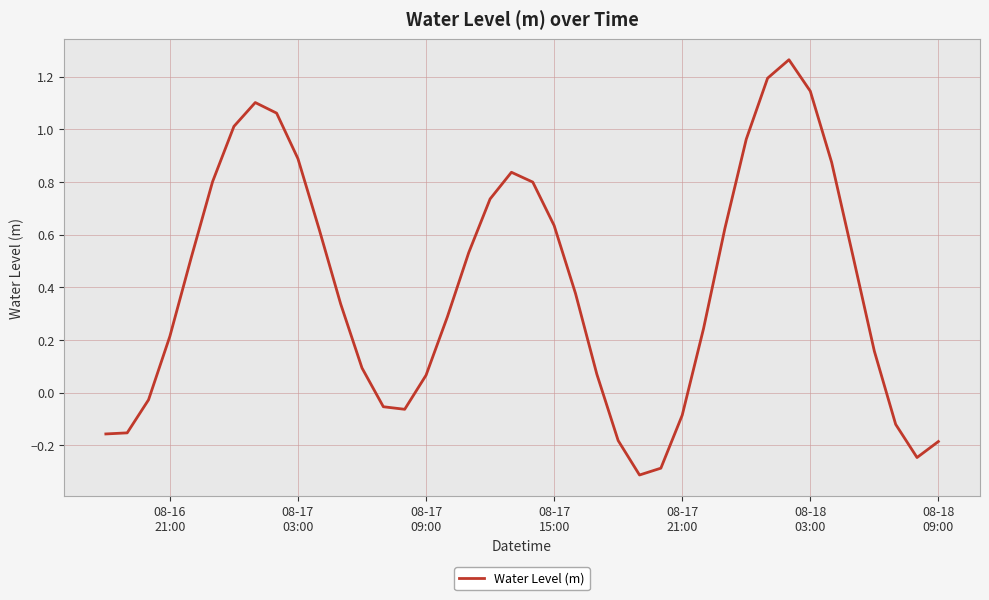

What is the difference between the maximum and minimum values?

1.6